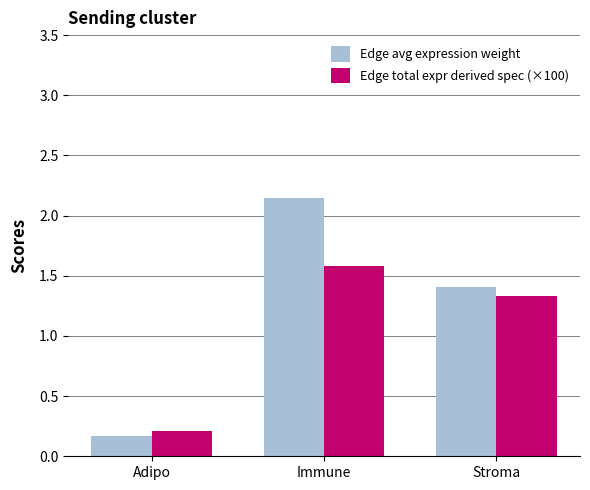

At which label is Edge avg expression weight closest to 1?

Stroma